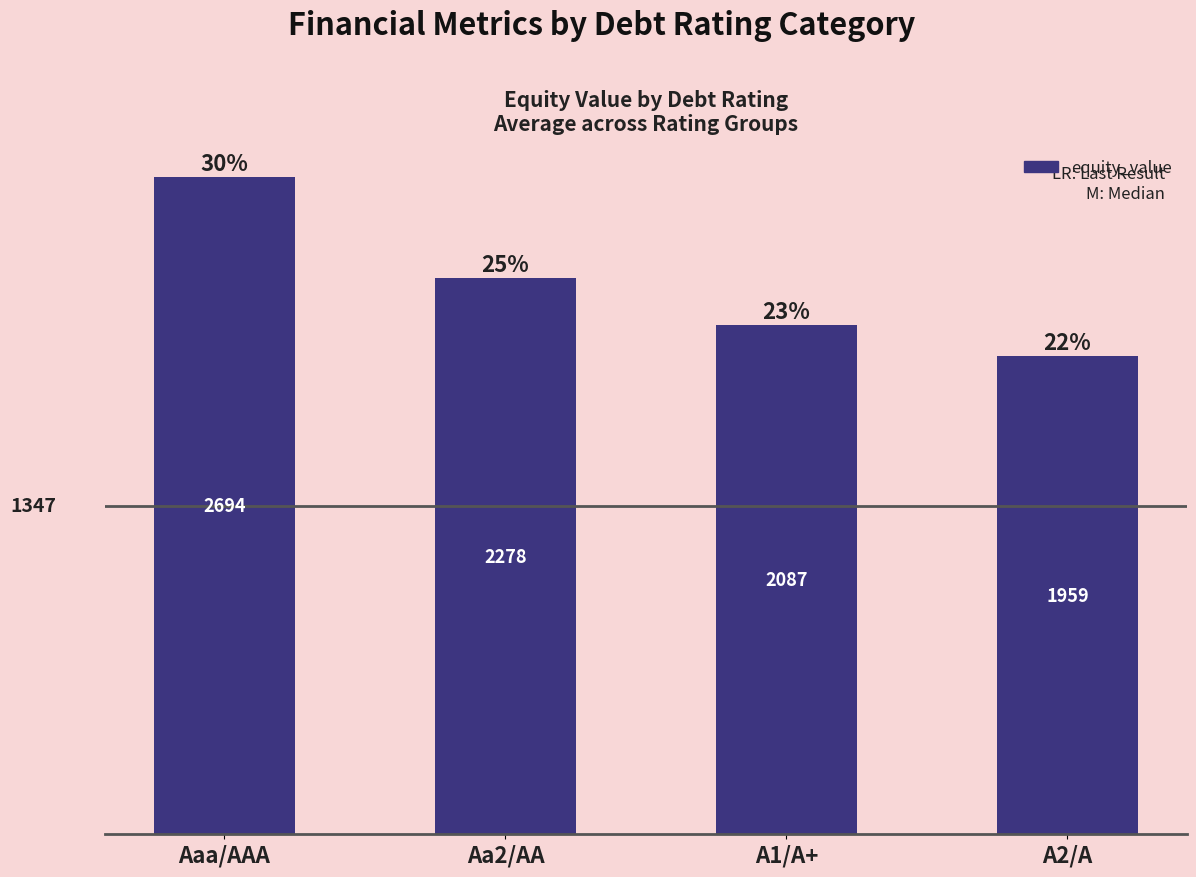

The chart shows a value of 1959.1 at A2/A. True or false?

True